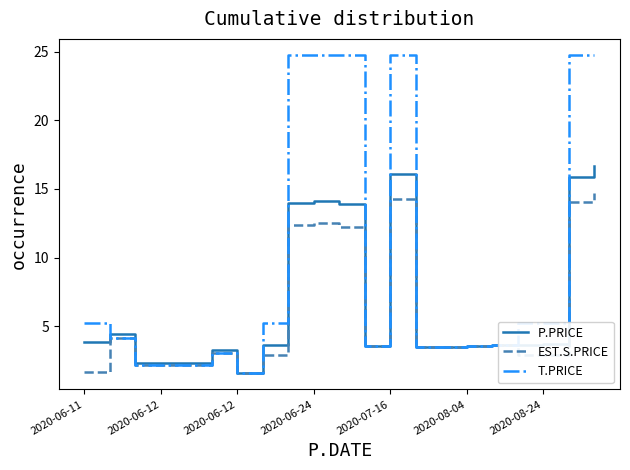

List the series in order of their overall mean, highest first.

T.PRICE, P.PRICE, EST.S.PRICE